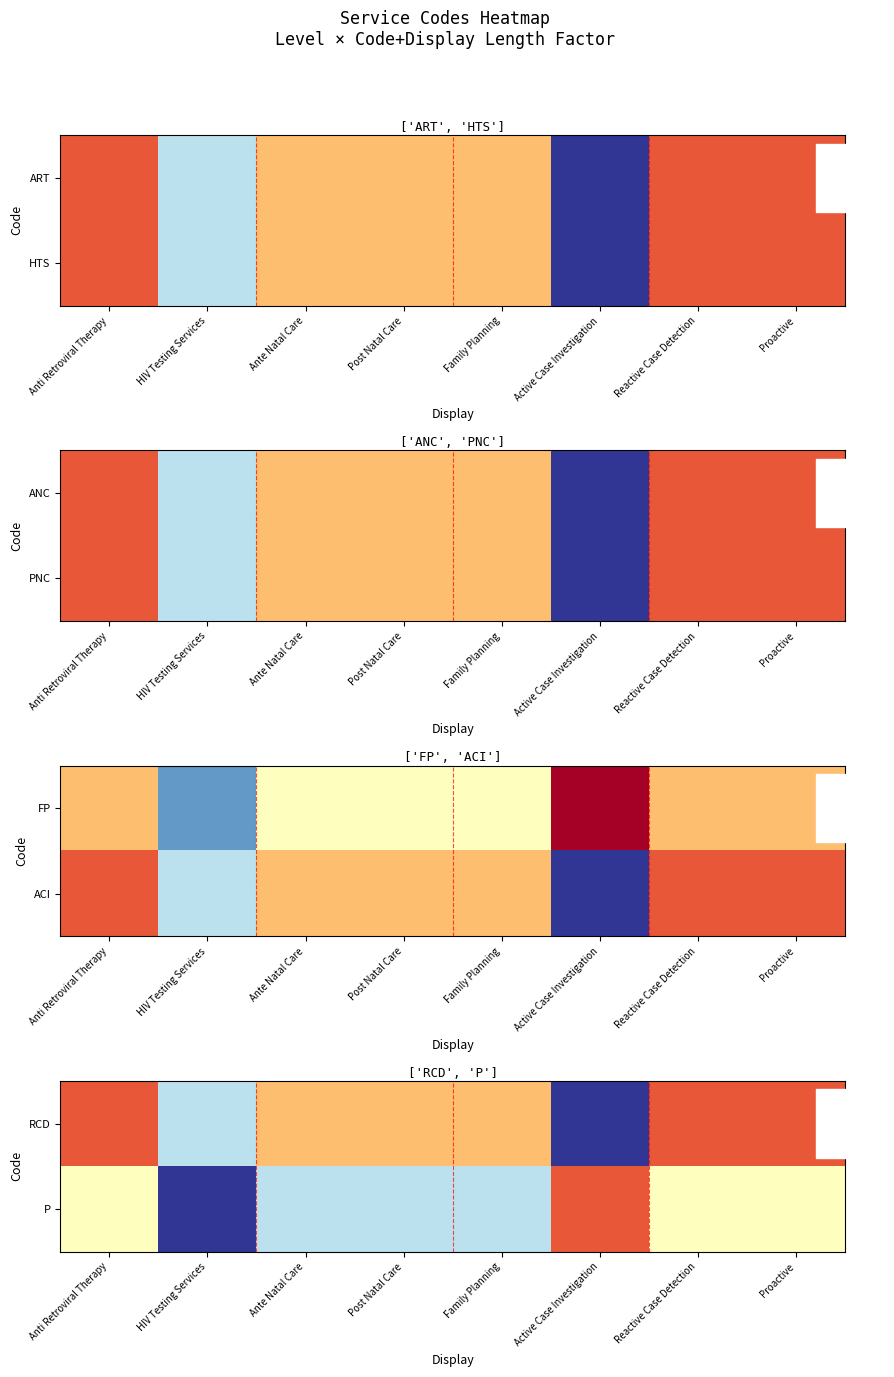

Which label corresponds to the smallest value in the chart?

Active Case Investigation